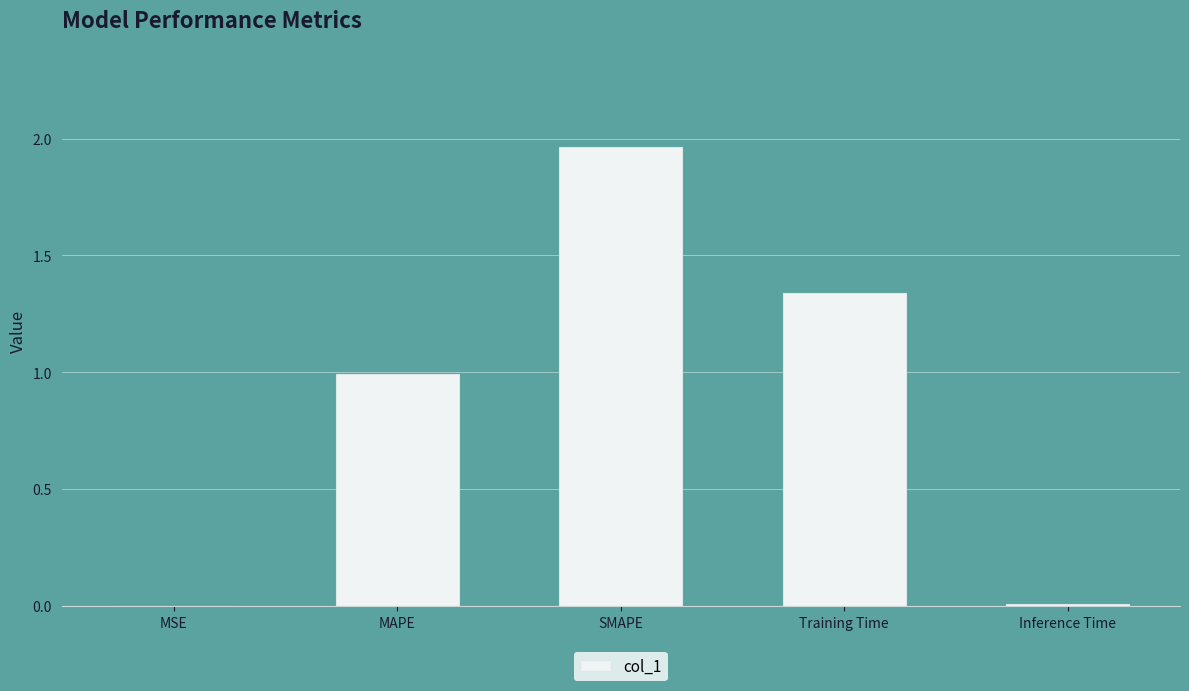

True or false: the data shows 0.0 at MSE.

True